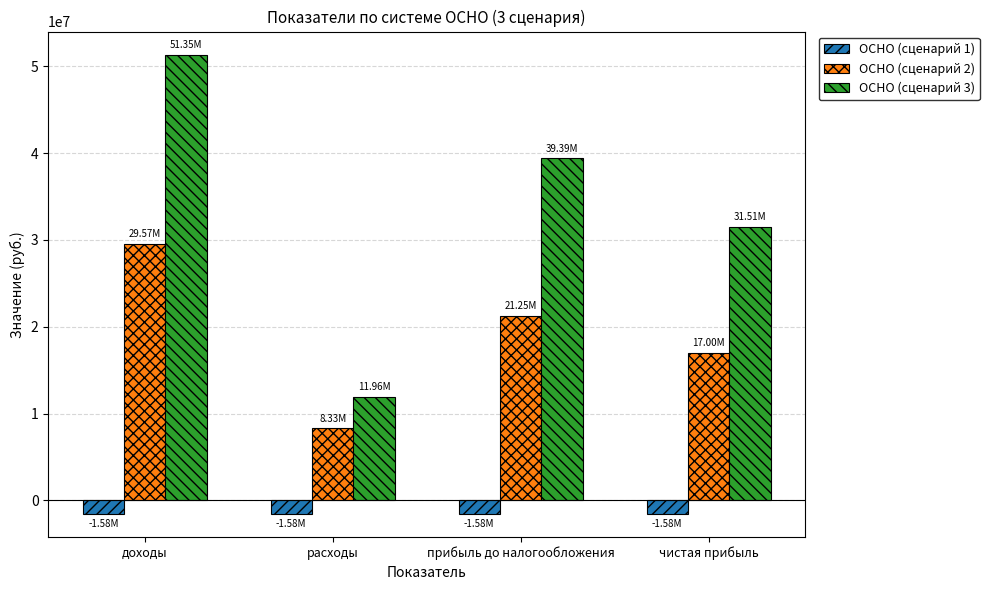

Rank the series by their average value, from lowest to highest.

ОСНО (сценарий 1), ОСНО (сценарий 2), ОСНО (сценарий 3)